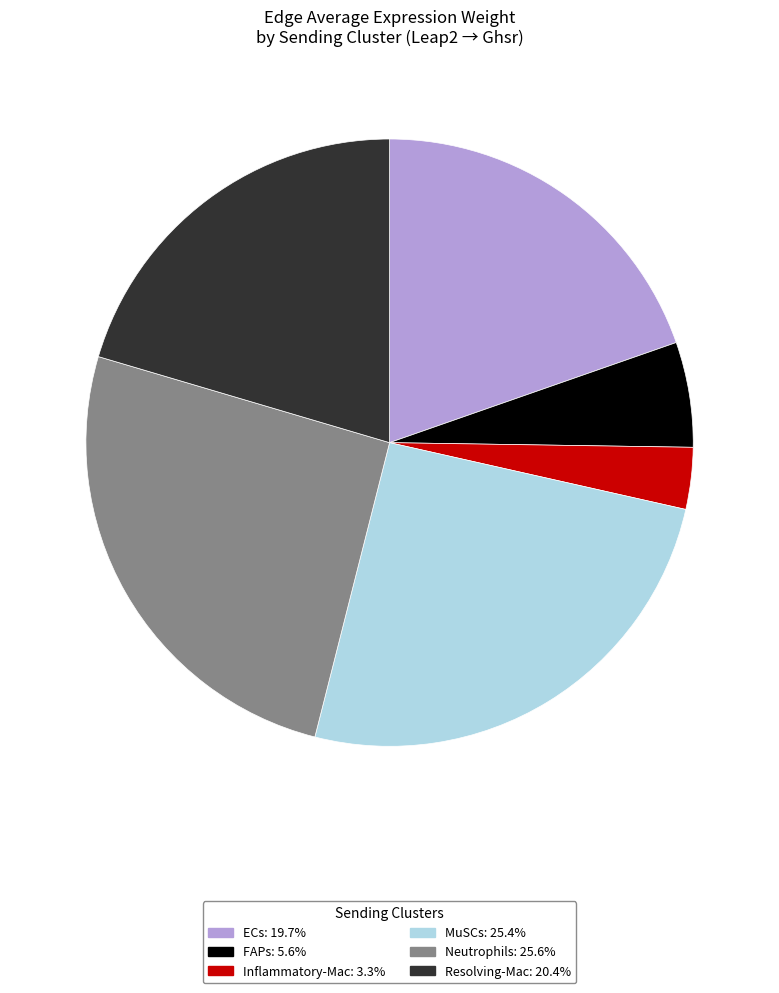

How many slices are in this pie chart?

6